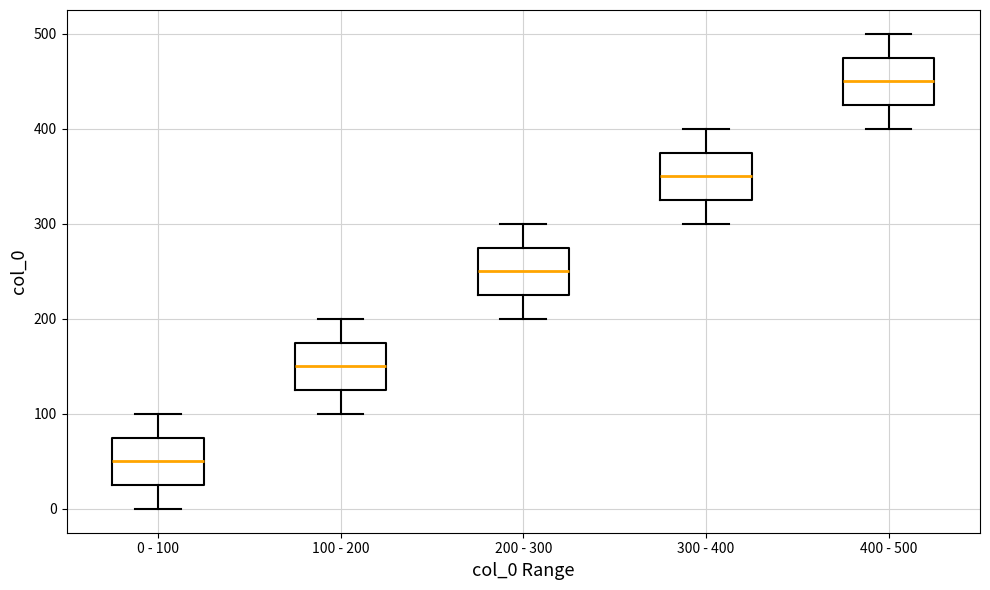

Reading left to right, transcribe this box plot: for each box, give where its median line is, the range the box spans, and where its two whiskers end, as read against the y-axis. The values are not printed on the chart, so give them approximately, as read against the axis.

0 - 100: median 50, box 30 to 80, whiskers 0 to 100
100 - 200: median 150, box 130 to 180, whiskers 100 to 200
200 - 300: median 250, box 230 to 280, whiskers 200 to 300
300 - 400: median 350, box 330 to 380, whiskers 300 to 400
400 - 500: median 450, box 430 to 480, whiskers 400 to 500